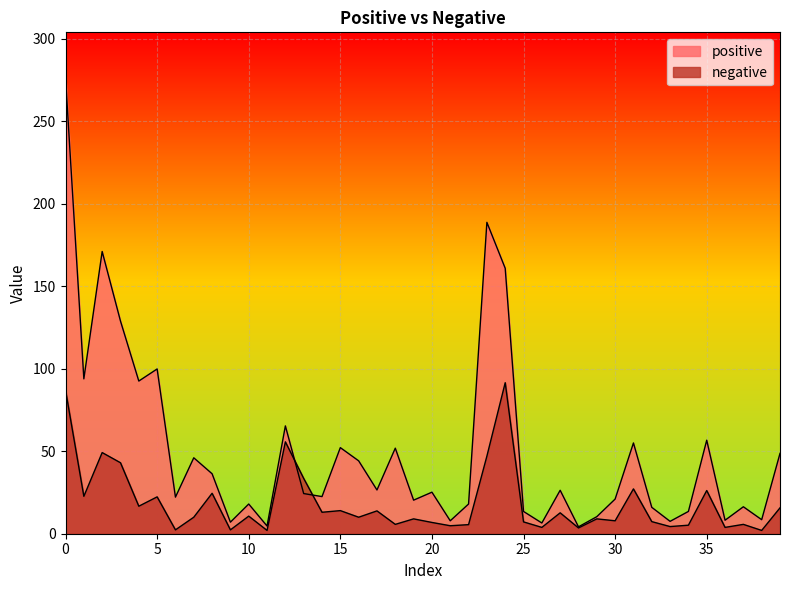

What is the average value of the positive series?

50.4